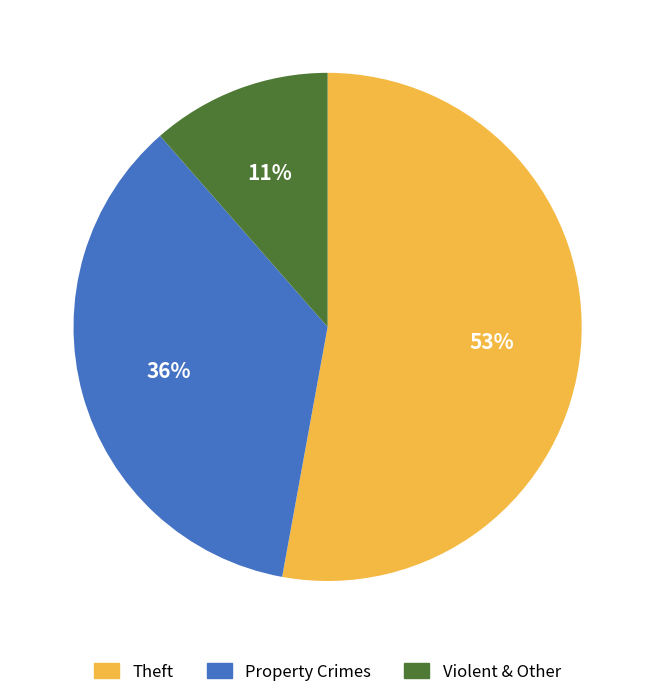

Does any single category account for the majority?

Yes